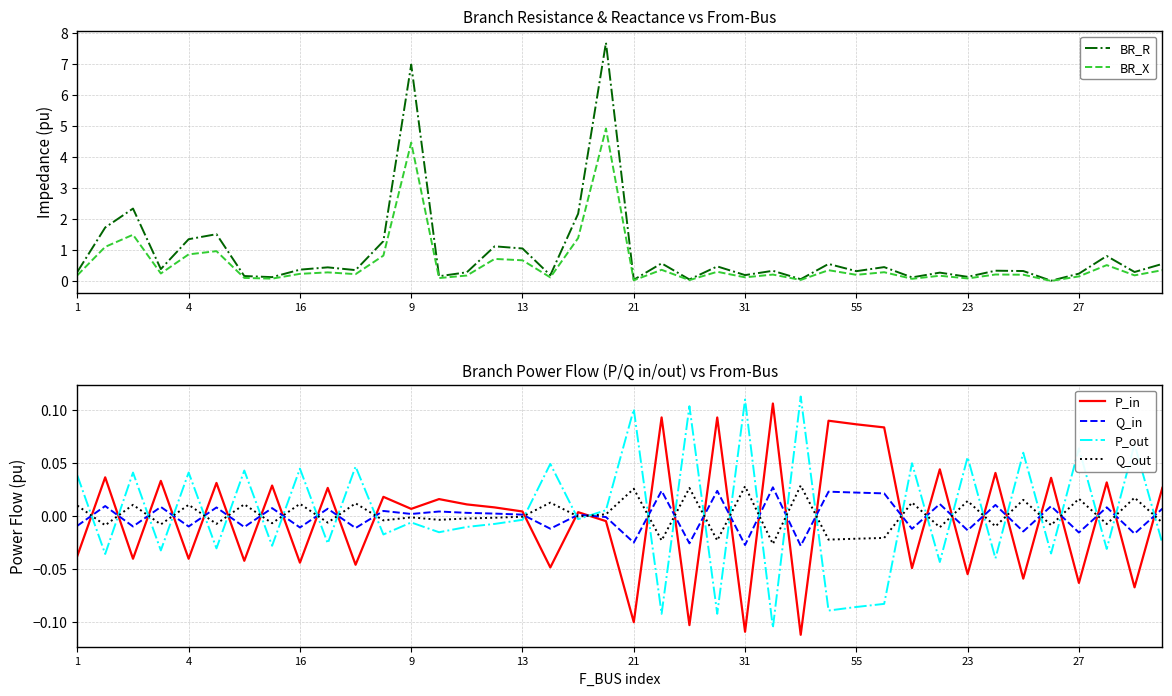

The Q_out series shows -0.0 at 9. True or false?

True